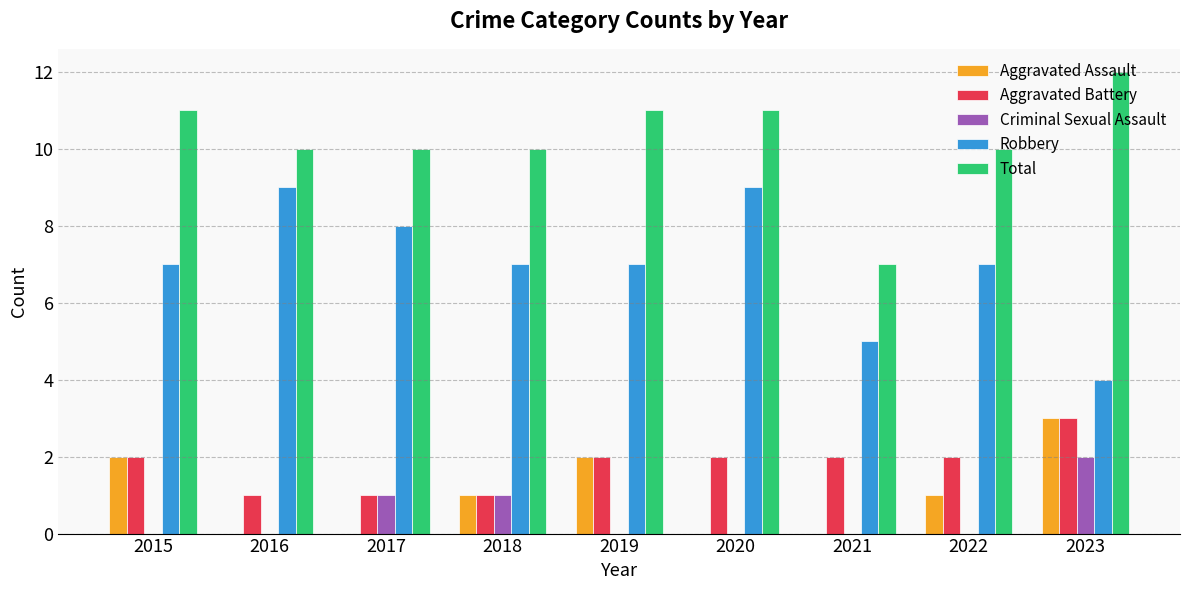

What is the greatest value displayed?

12